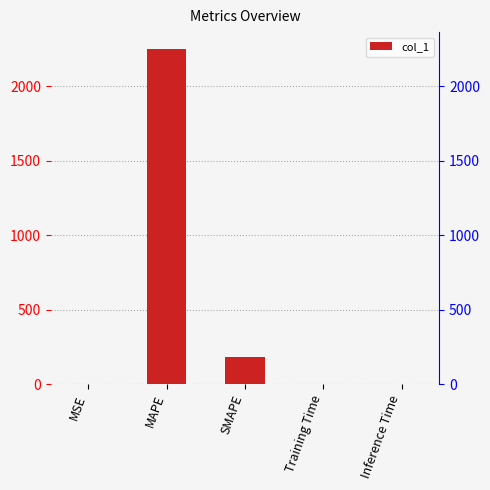

The value at Inference Time is 0.0. True or false?

False